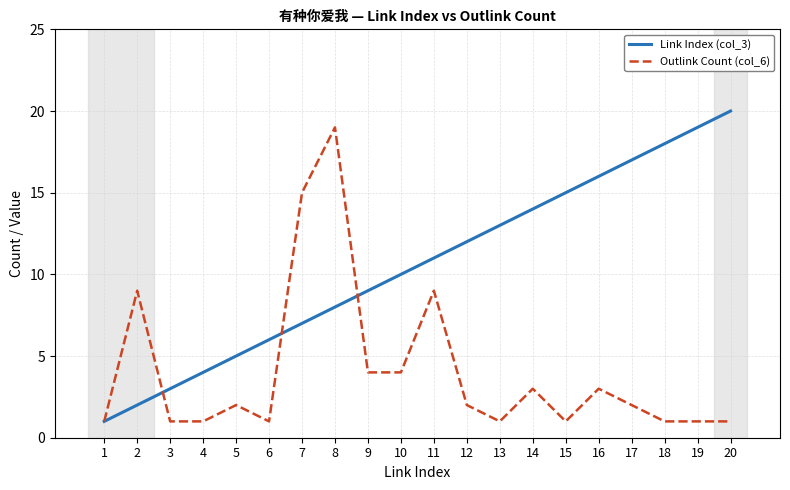

At 11, list the series in order from largest to smallest.

Link Index (col_3), Outlink Count (col_6)